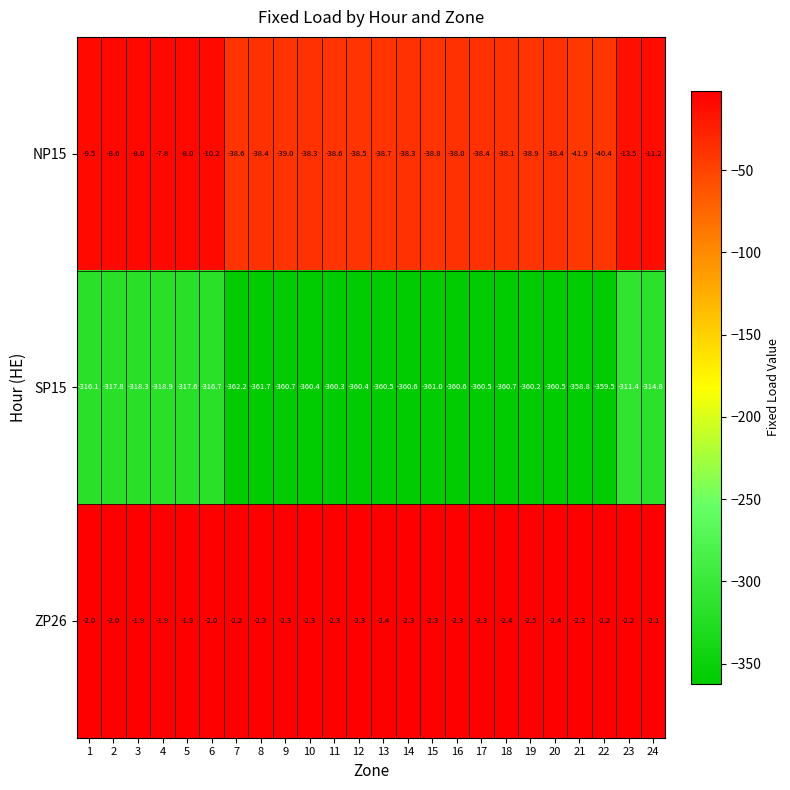

Rank the series at 3 from lowest to highest value.

SP15, NP15, ZP26